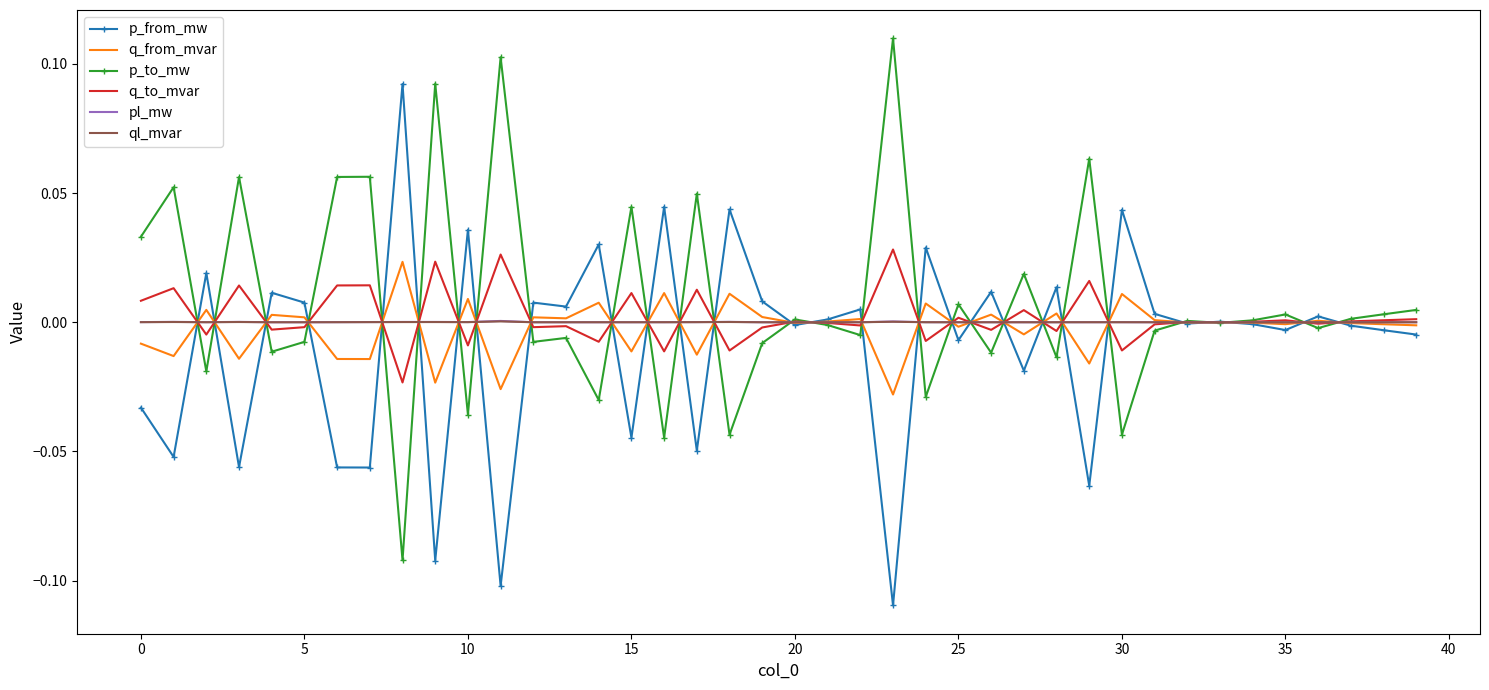

What are all the series names shown in the legend?

p_from_mw, q_from_mvar, p_to_mw, q_to_mvar, pl_mw, ql_mvar